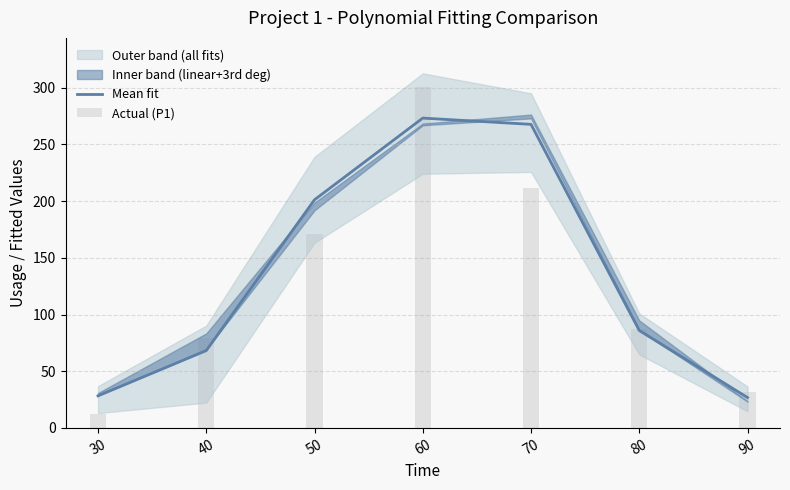

What is the value of the Actual (P1) bar at the 7th from the left?

32.0